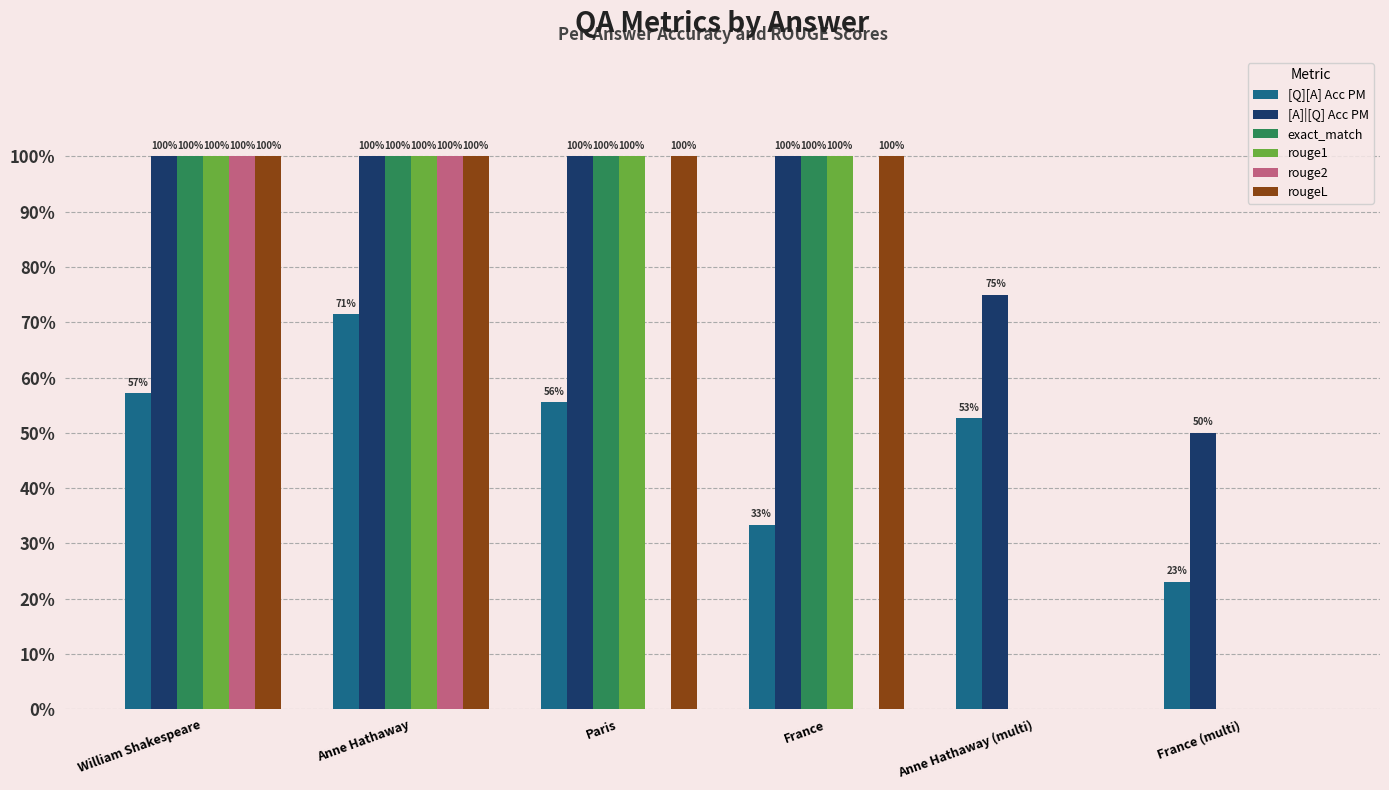

Are the bars horizontal?

No